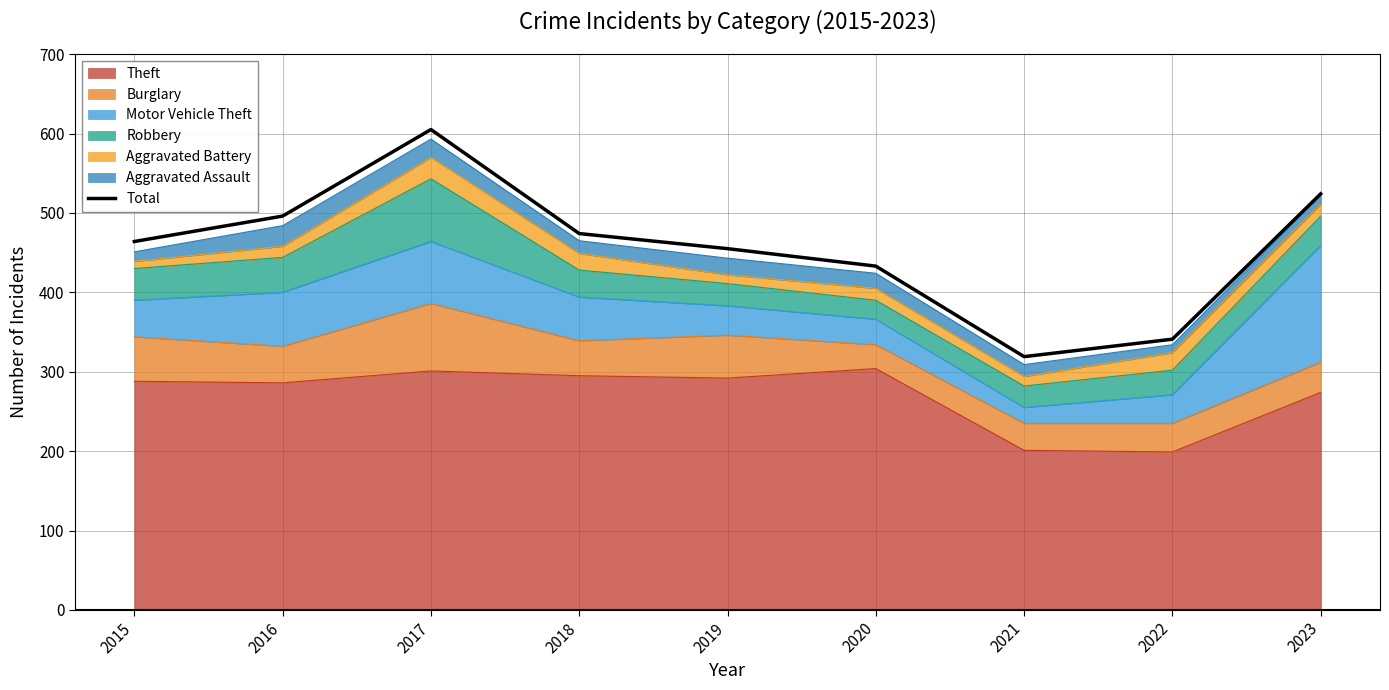

How many values are below 464?

4